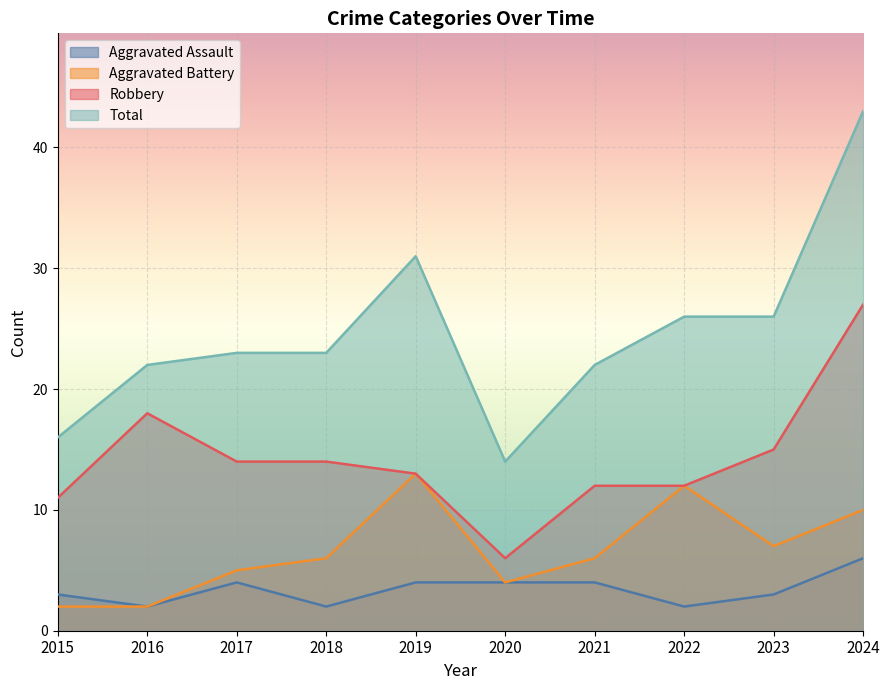

How many values in the Total series are below 23?

4